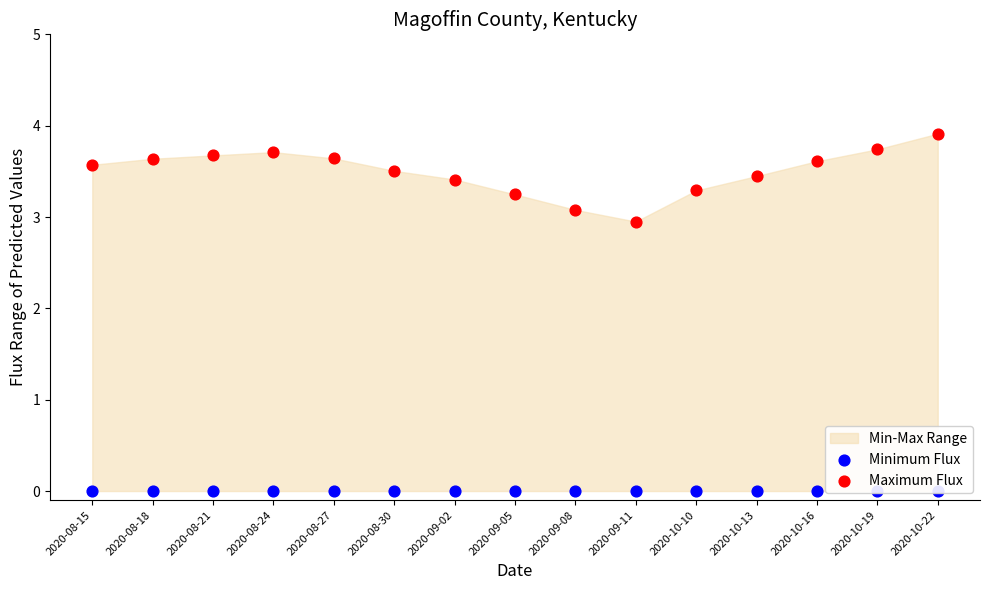

What is the total value across all series at 2020-10-19?

3.7